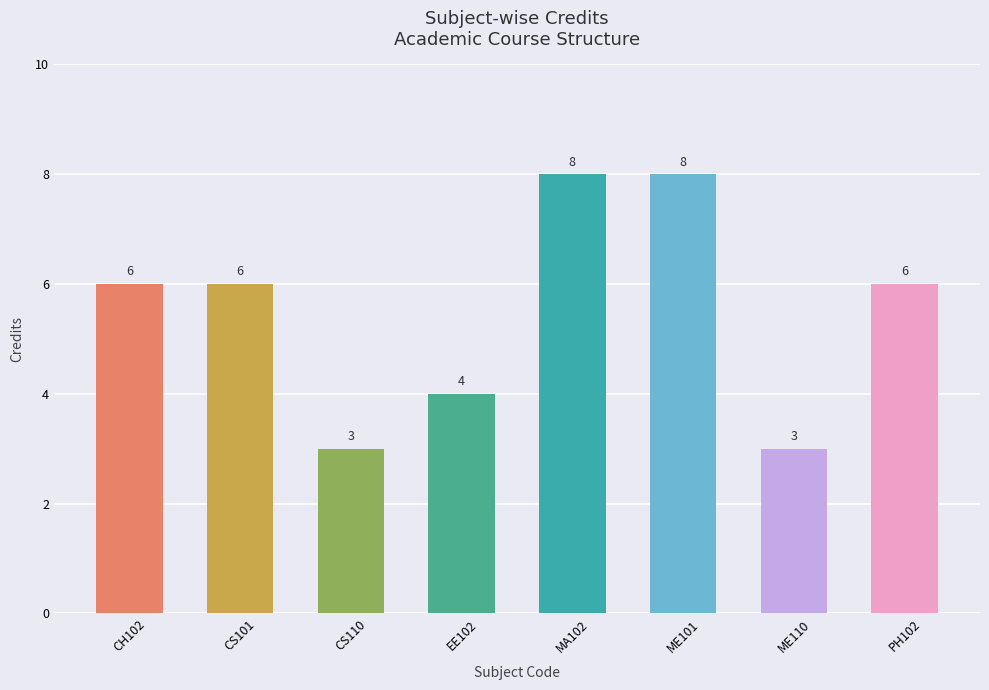

Approximately how many times larger is the value at CS101 compared to EE102?

1.5